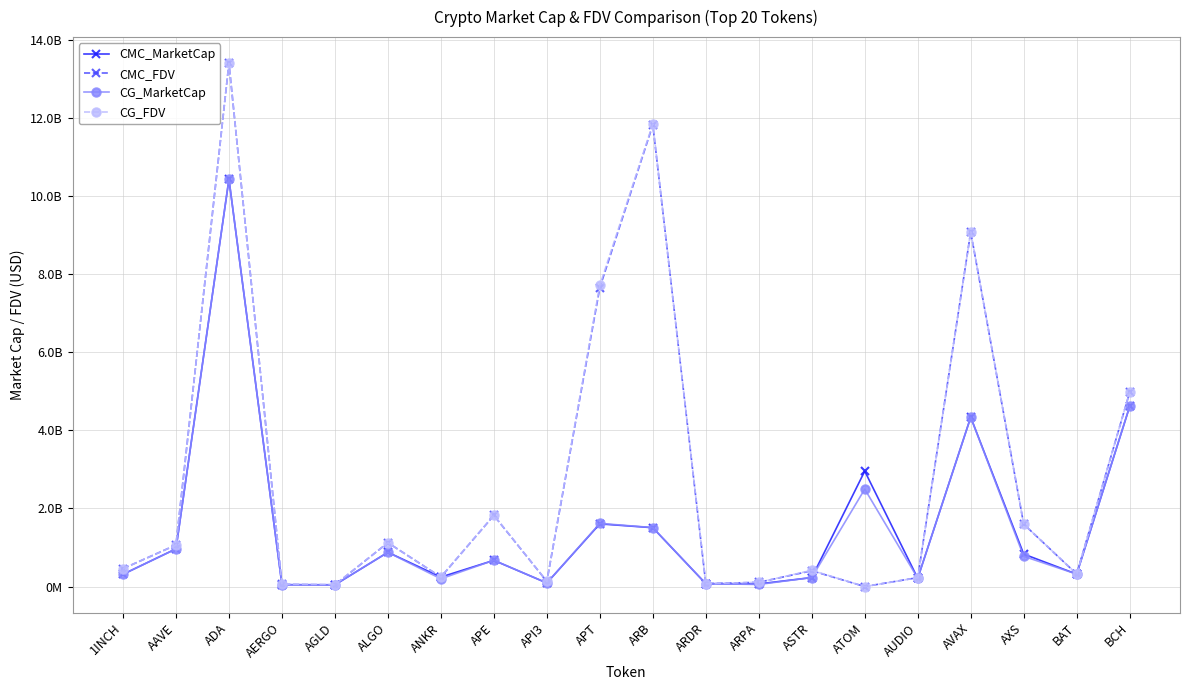

Is the value of CG_FDV at 1INCH greater than the value of CG_MarketCap at AUDIO?

Yes